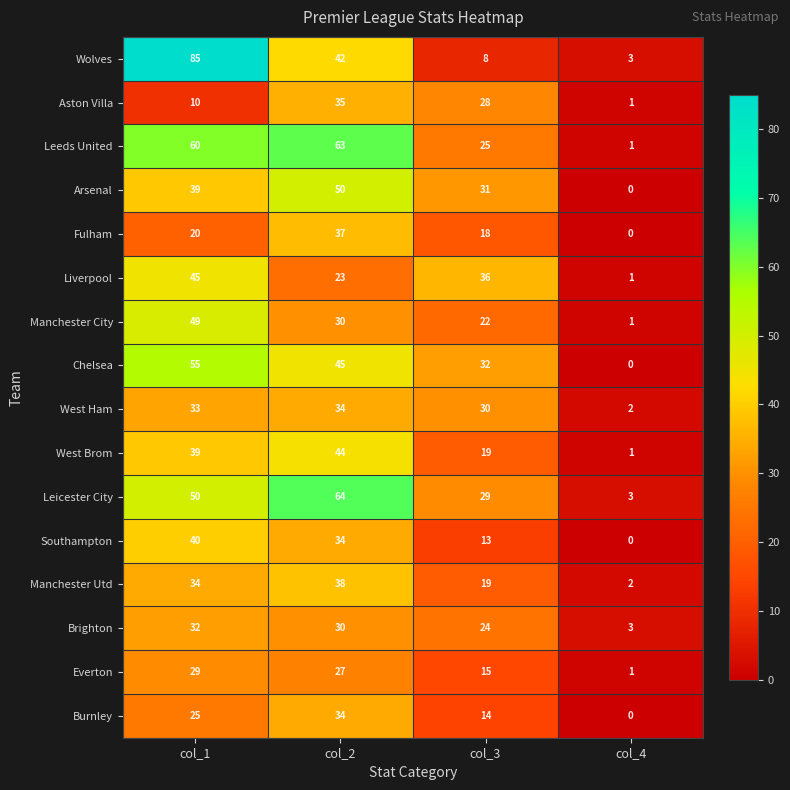

True or false: Burnley has a value of 13 at col_1.

False